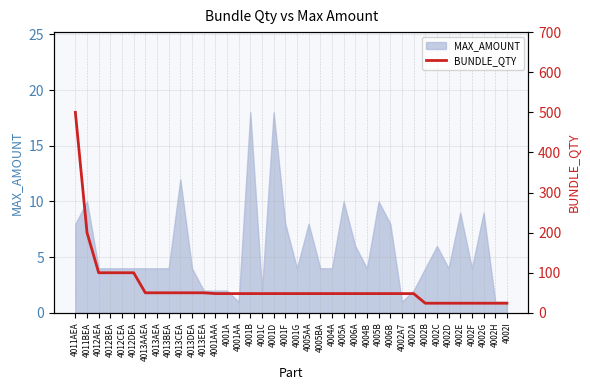

True or false: MAX_AMOUNT has a value of 10 at 4011BEA.

True